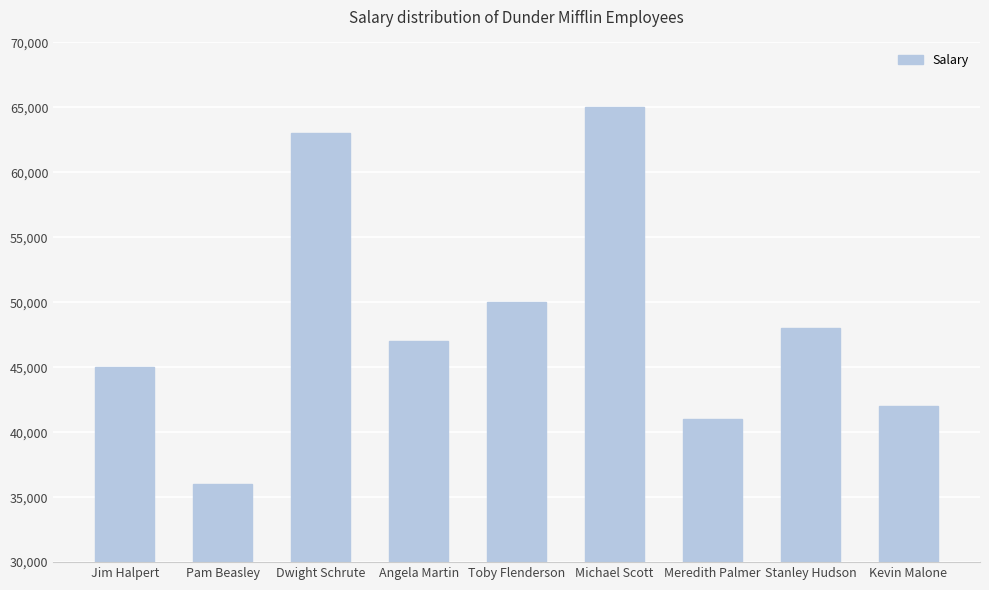

What is the difference between the values at Dwight Schrute and Meredith Palmer?

22000